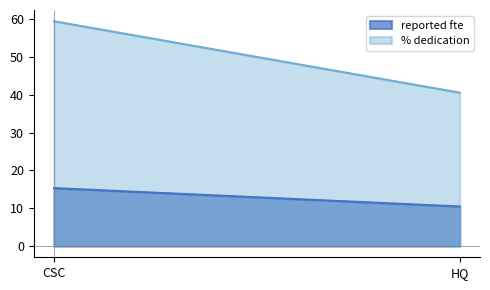

How many data points in reported fte are above 15?

1